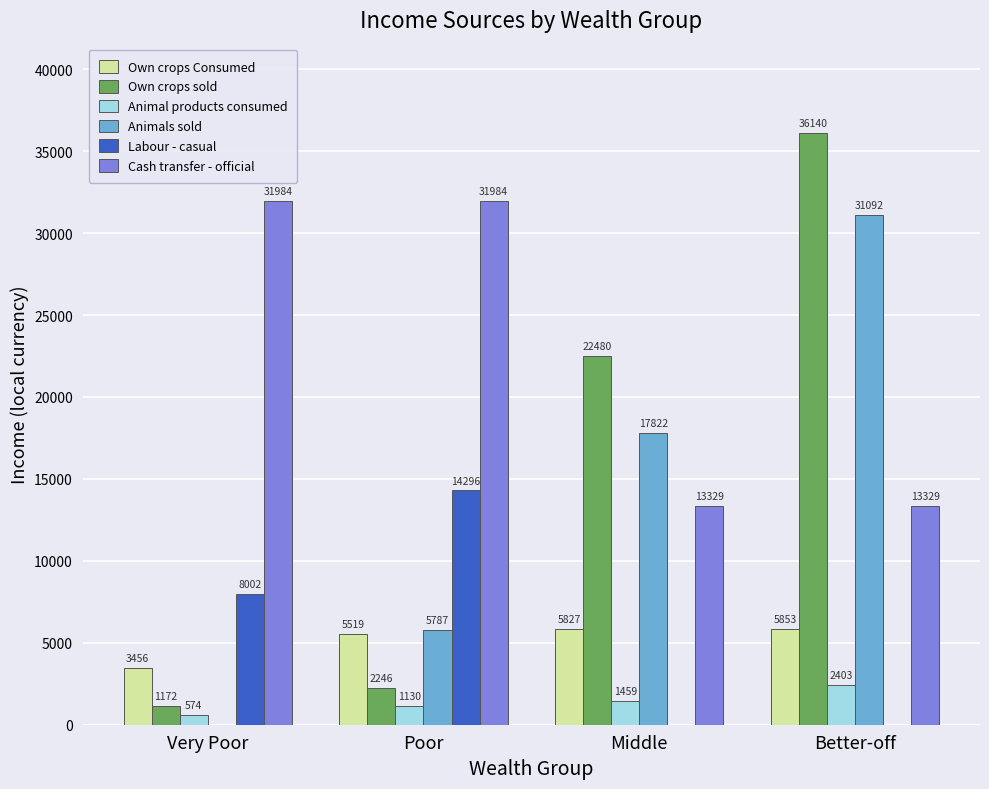

The Labour - casual series shows -9138.6 at Middle. True or false?

False